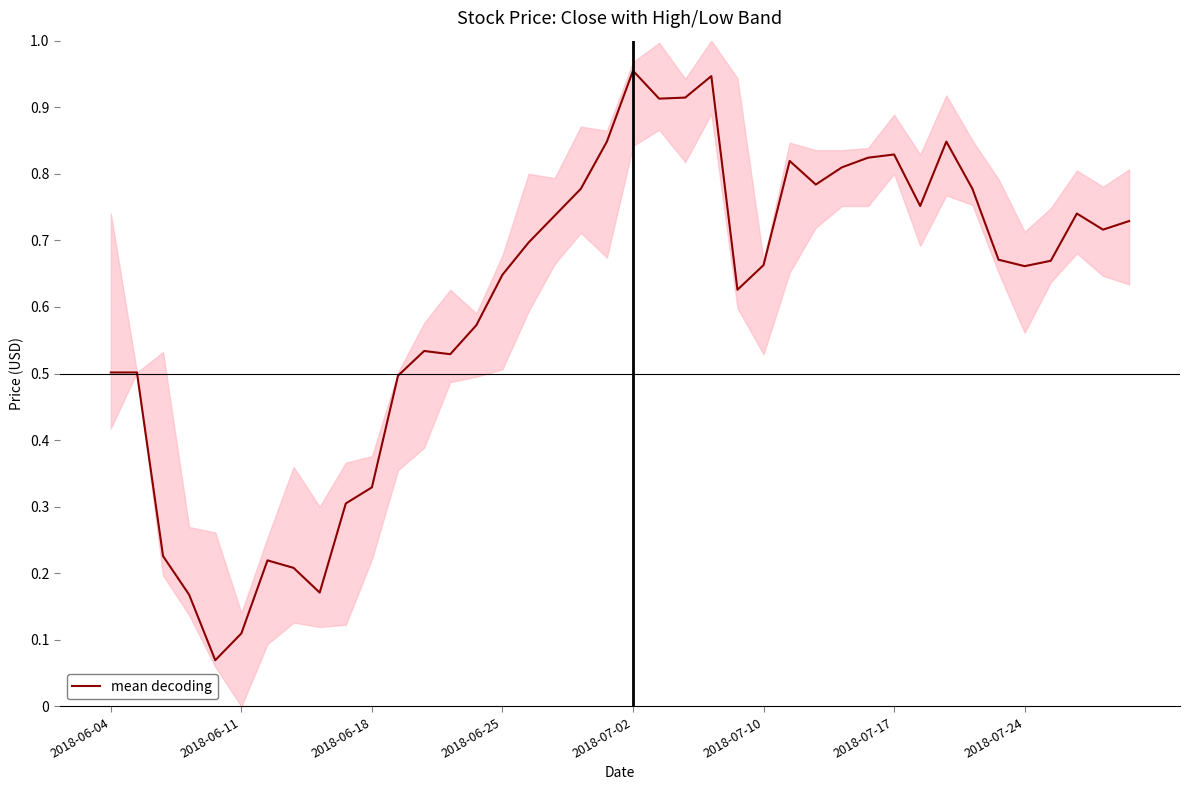

How many lines are shown in the chart?

1